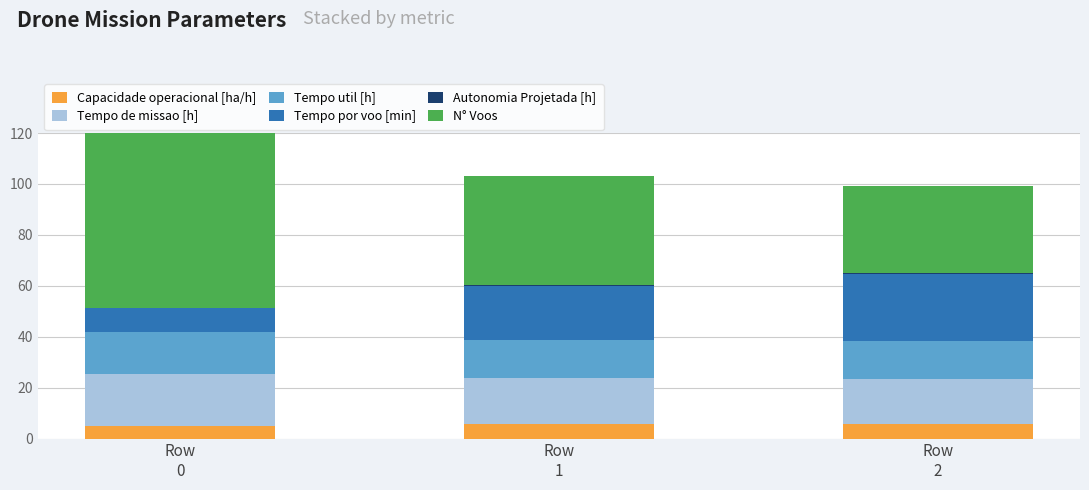

Read the Autonomia Projetada [h] value at Row
0.

0.2